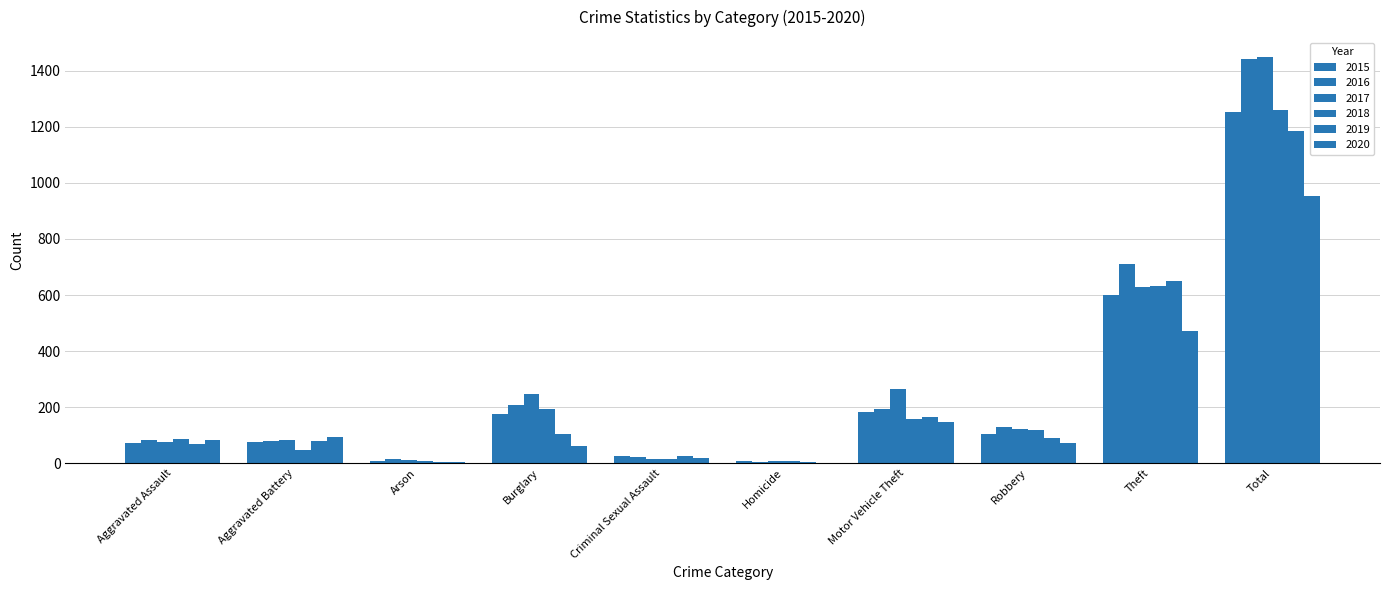

Are the bars horizontal?

No